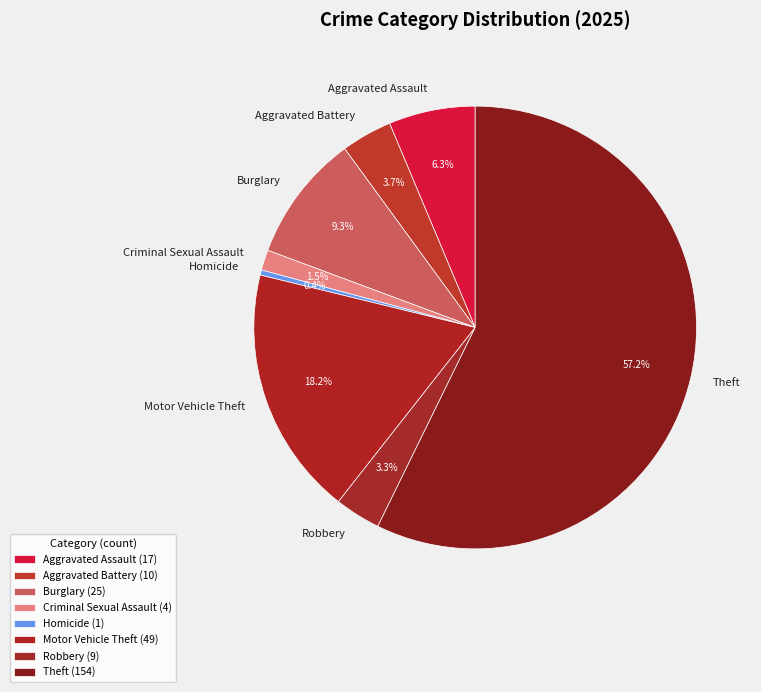

Is Criminal Sexual Assault the majority of the pie?

No